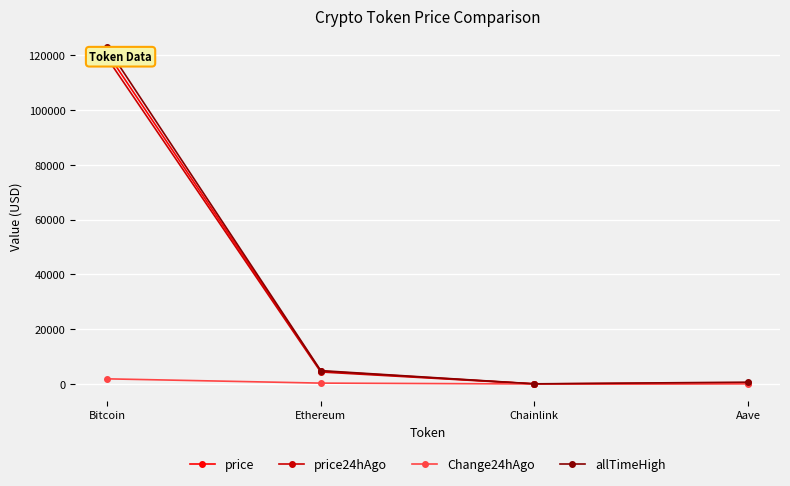

What are all the series names shown in the legend?

price, price24hAgo, Change24hAgo, allTimeHigh